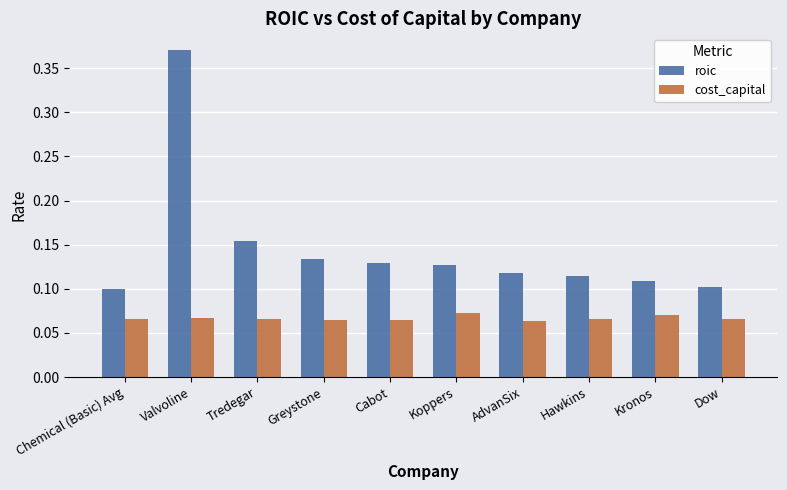

What is the difference between the highest and lowest values at Valvoline?

0.3